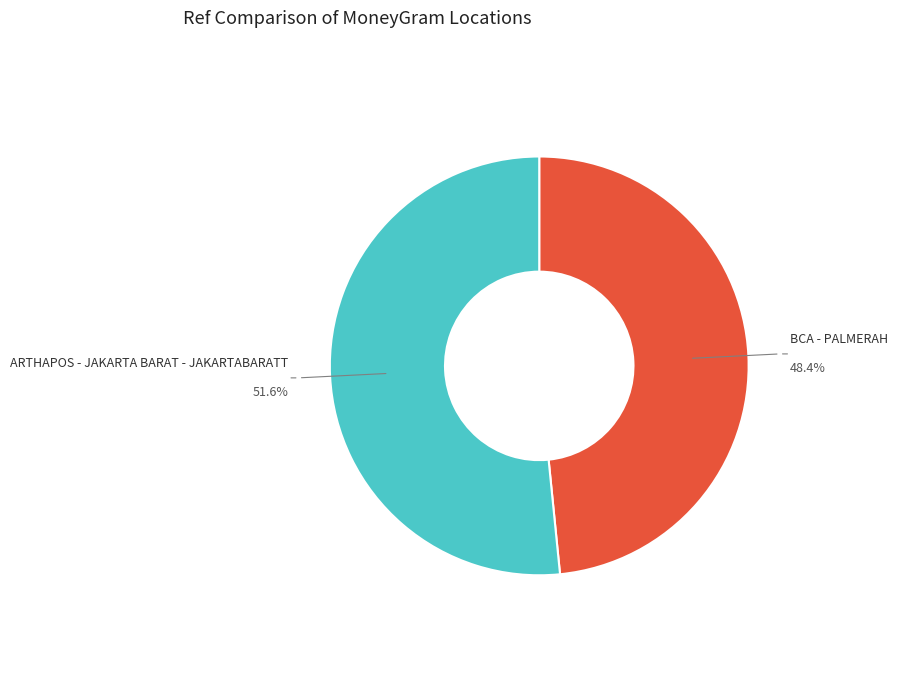

To the nearest percent, what is the average slice percentage?

50%